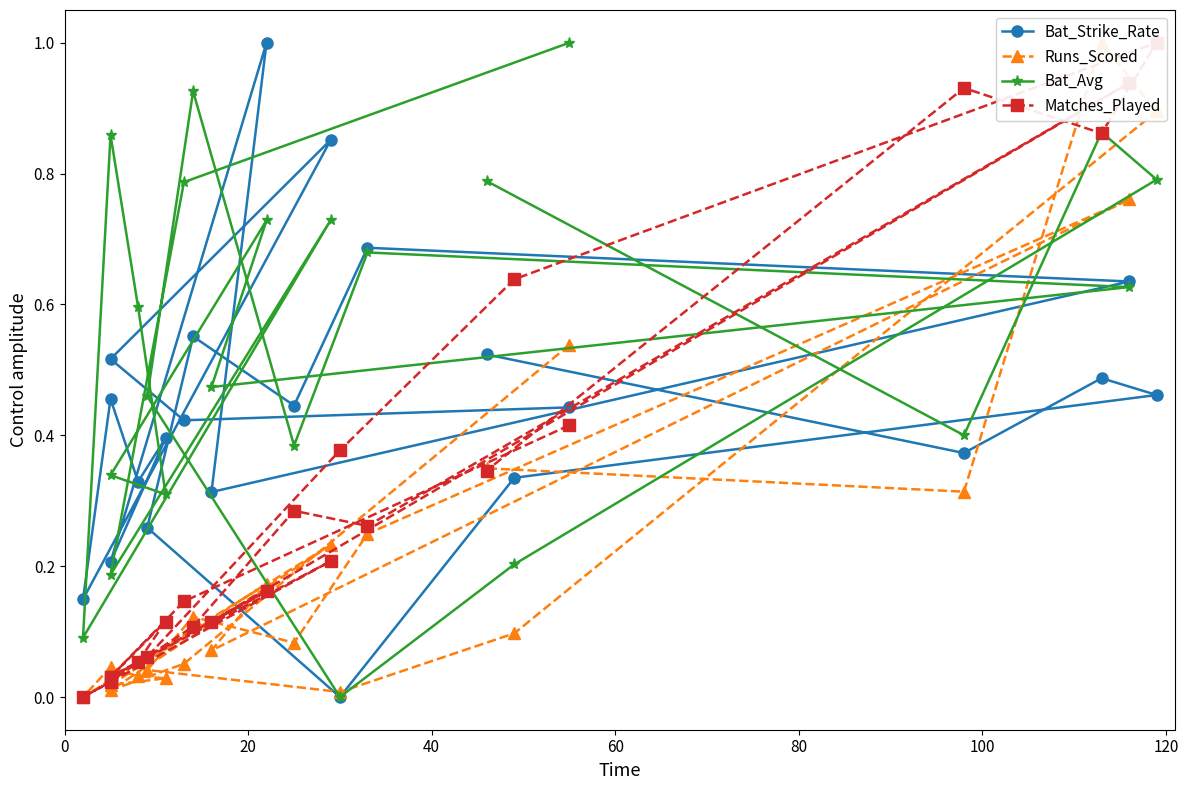

Reading left to right, transcribe all the data shown in this chart.

Bat_Strike_Rate: 0.4	0.4	0.5	0.9	0.1	0.5	0.3	0.4	0.2	1.0	0.3	0.6	0.7	0.4	0.6	0.3	0.0	0.3	0.5	0.5	0.4	0.5
Runs_Scored: 0.5	0.1	0.0	0.2	0.0	0.0	0.0	0.0	0.0	0.2	0.1	0.8	0.2	0.1	0.1	0.0	0.0	0.1	0.9	1.0	0.3	0.3
Bat_Avg: 1.0	0.8	0.2	0.7	0.1	0.9	0.6	0.3	0.3	0.7	0.5	0.6	0.7	0.4	0.9	0.5	0.0	0.2	0.8	0.9	0.4	0.8
Matches_Played: 0.4	0.1	0.0	0.2	0.0	0.0	0.1	0.1	0.0	0.2	0.1	0.9	0.3	0.3	0.1	0.1	0.4	0.6	1.0	0.9	0.9	0.3